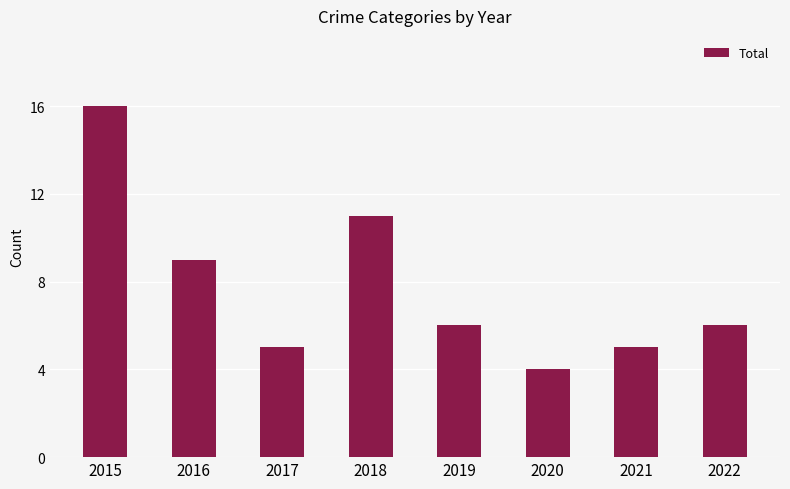

Which label corresponds to the smallest value in the chart?

2020